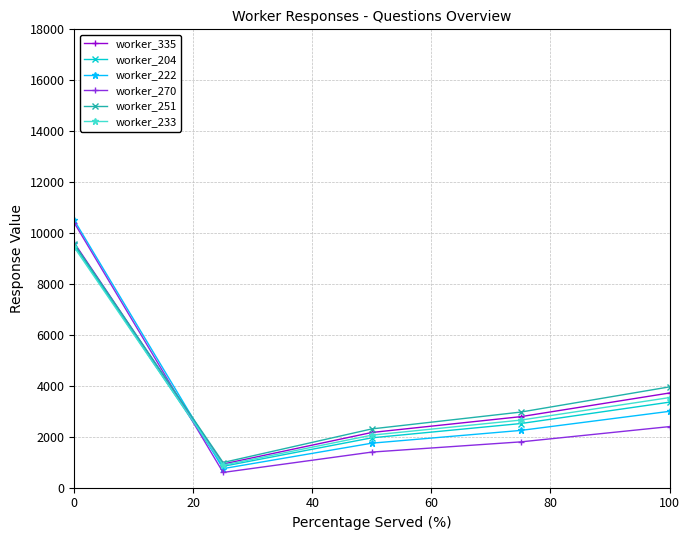

At how many categories does at least one series exceed 2830?

3